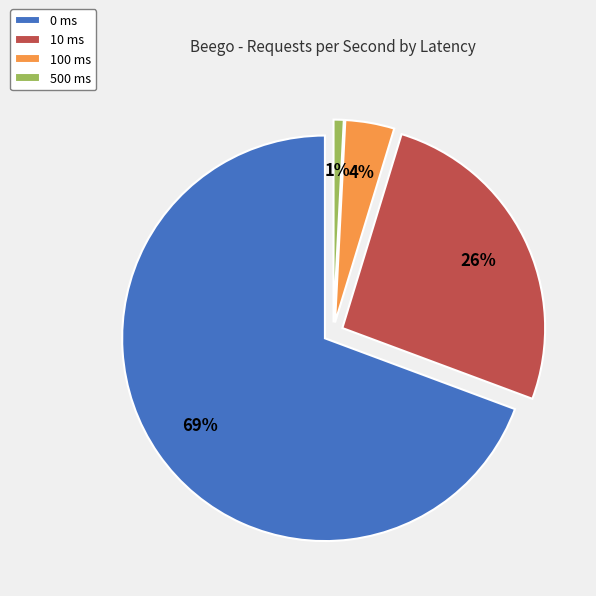

True or false: 10 ms accounts for 26% of the total.

True